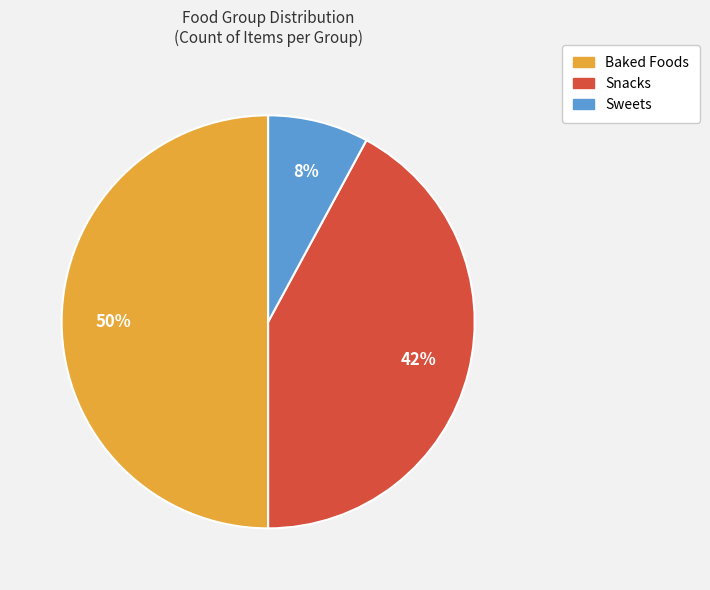

Does Sweets represent more than half of the total?

No